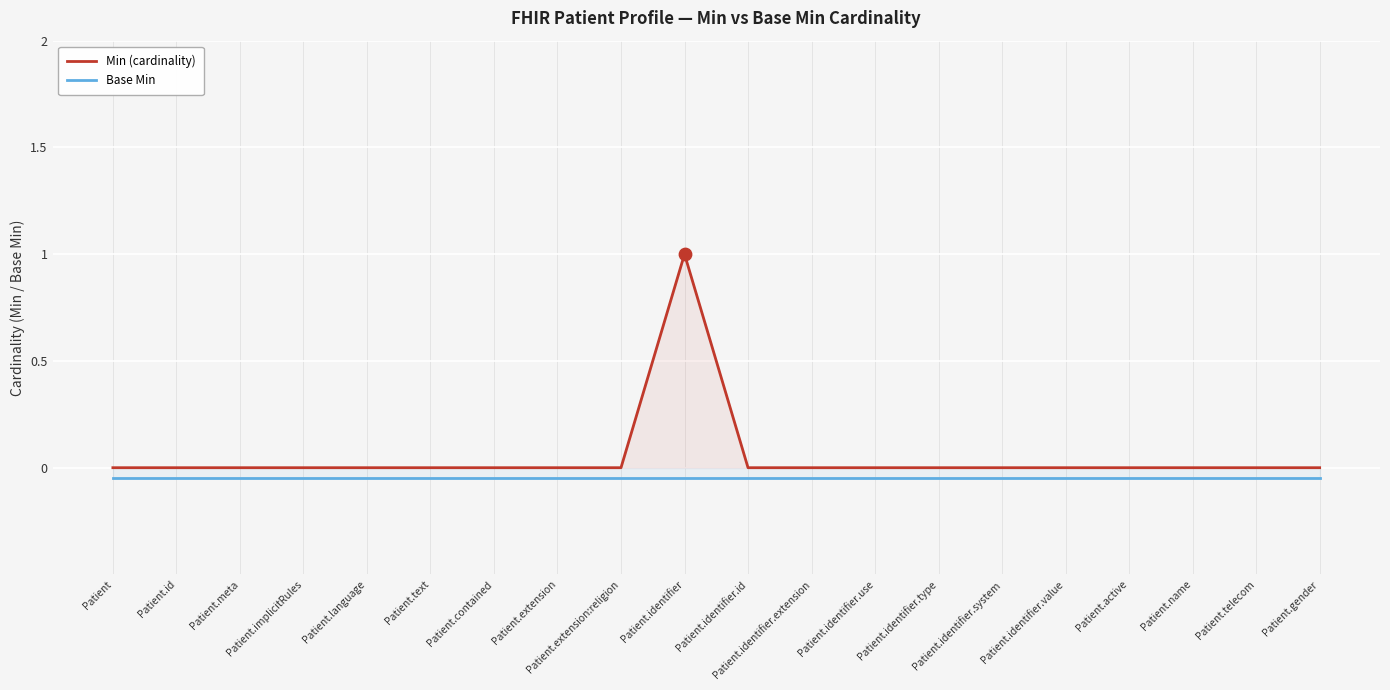

Which series reaches the maximum Y coordinate?

Min (cardinality)